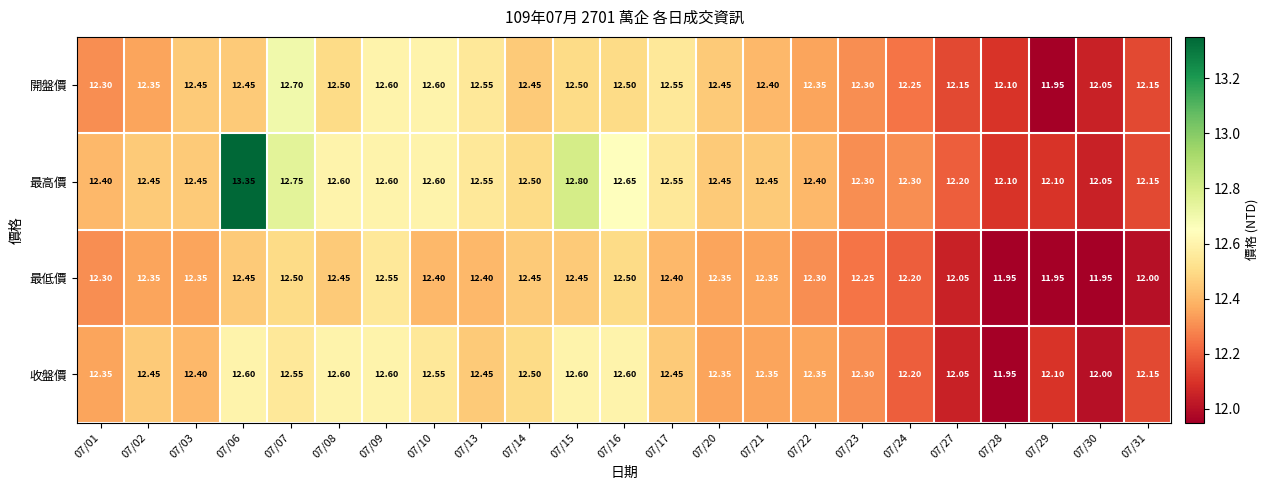

Rank the series by their maximum value, from highest to lowest.

最高價, 開盤價, 收盤價, 最低價